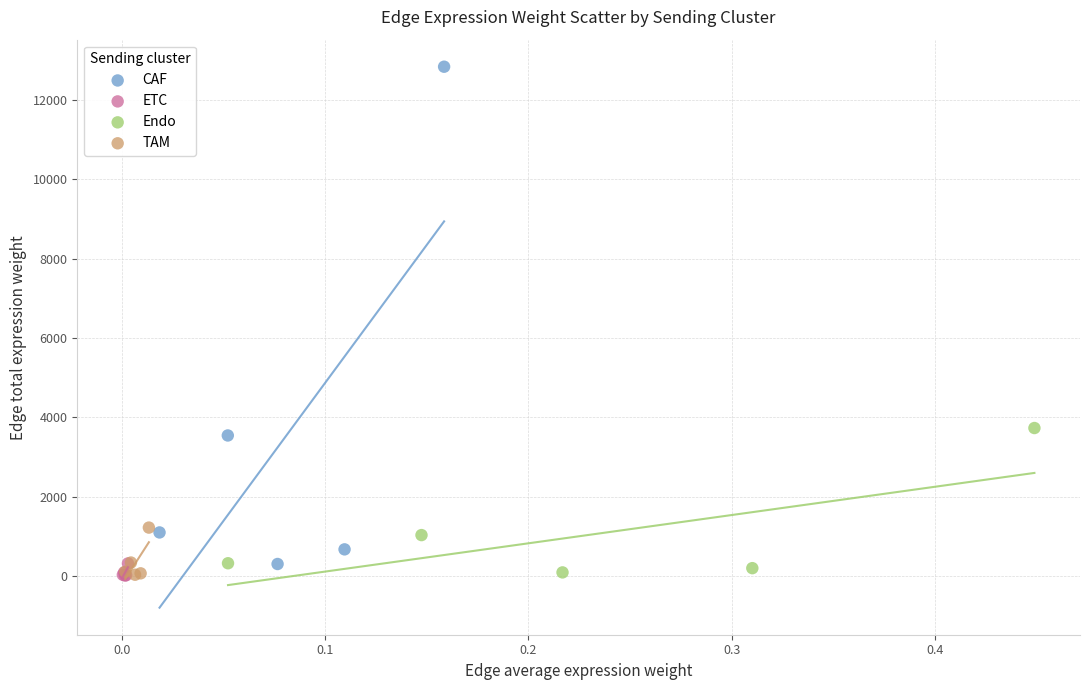

What are all the series names shown in the legend?

CAF, ETC, Endo, TAM